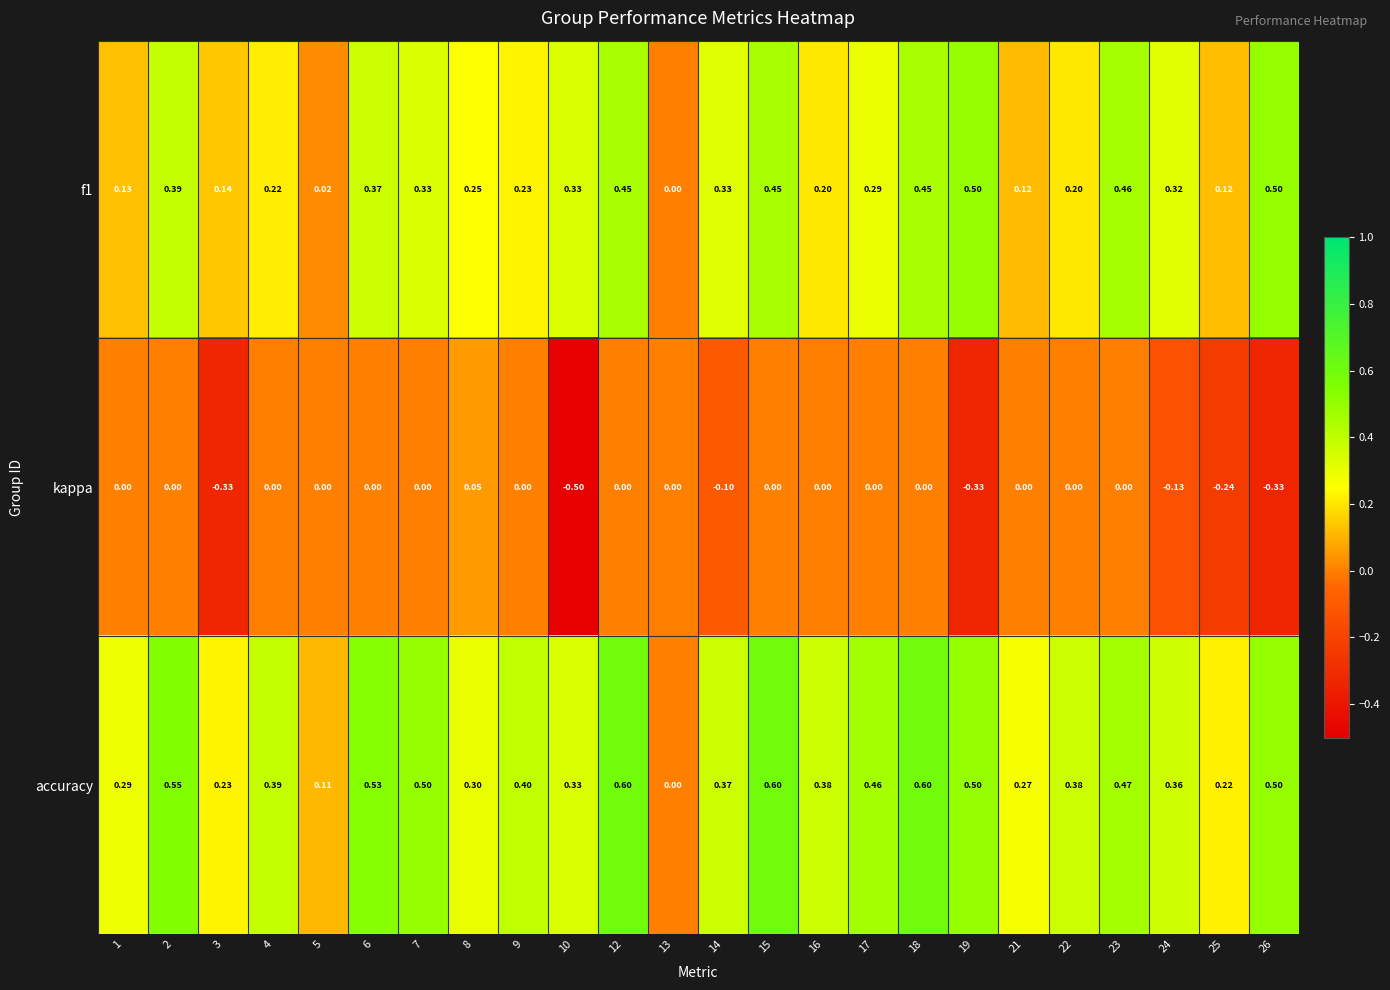

What is the total value across all series at 15?

1.1